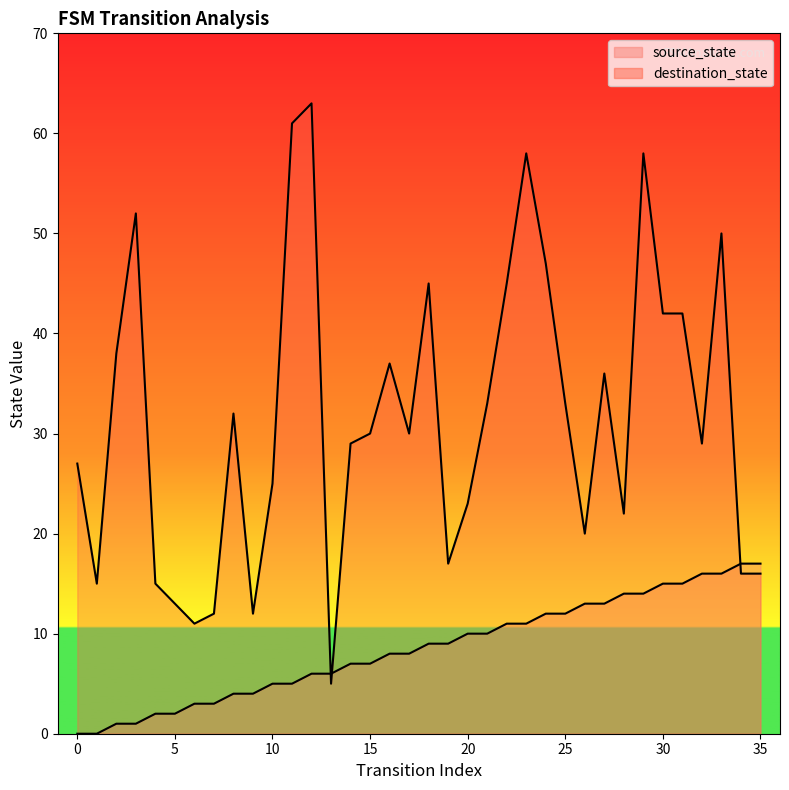

Where is the first local maximum for destination_state?

3